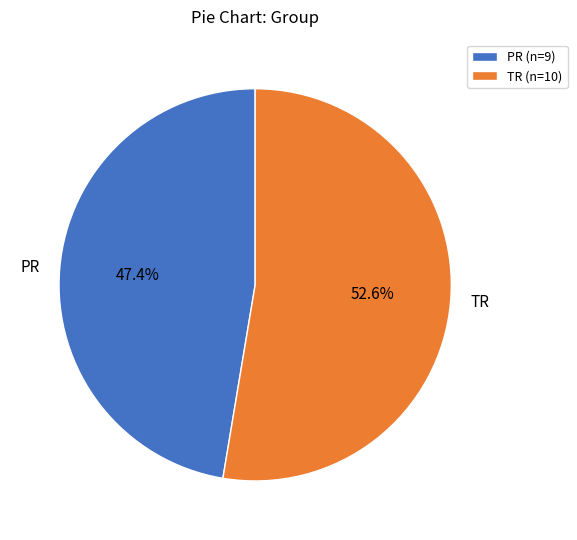

Count the number of slices in the pie.

2